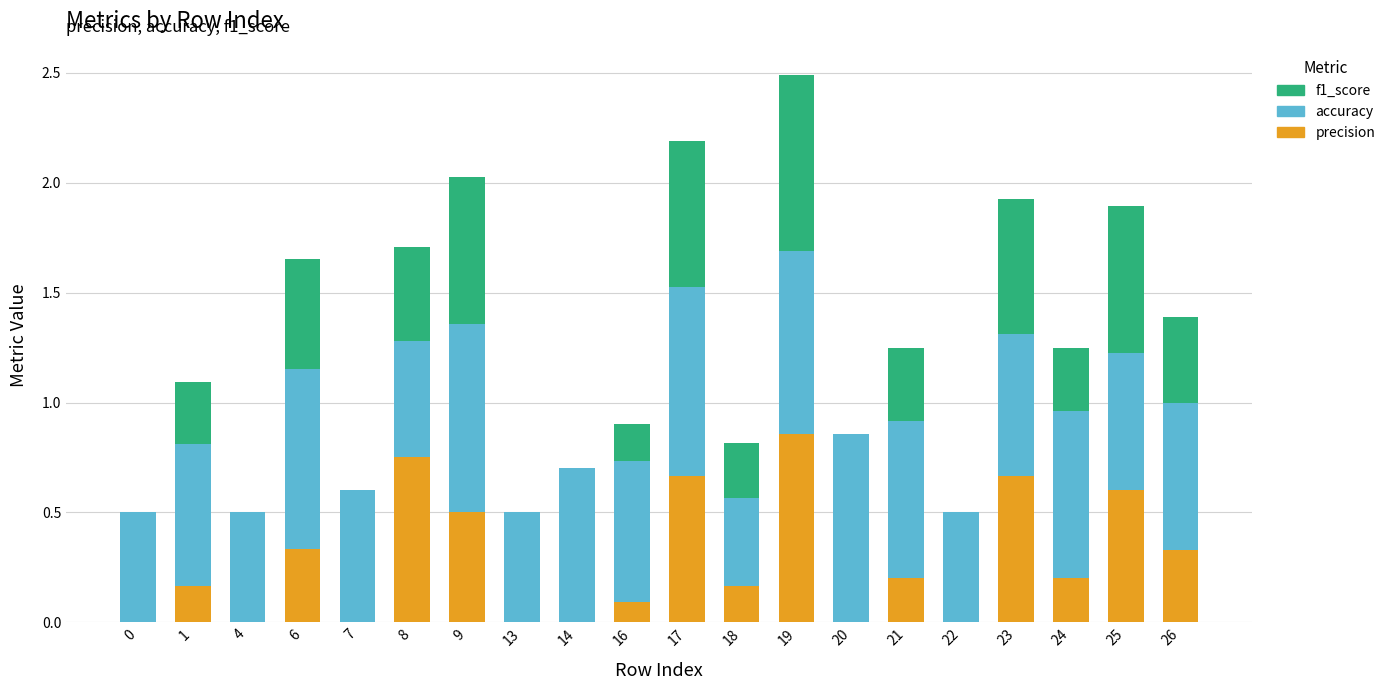

The precision series shows 0.6 at 13. True or false?

False